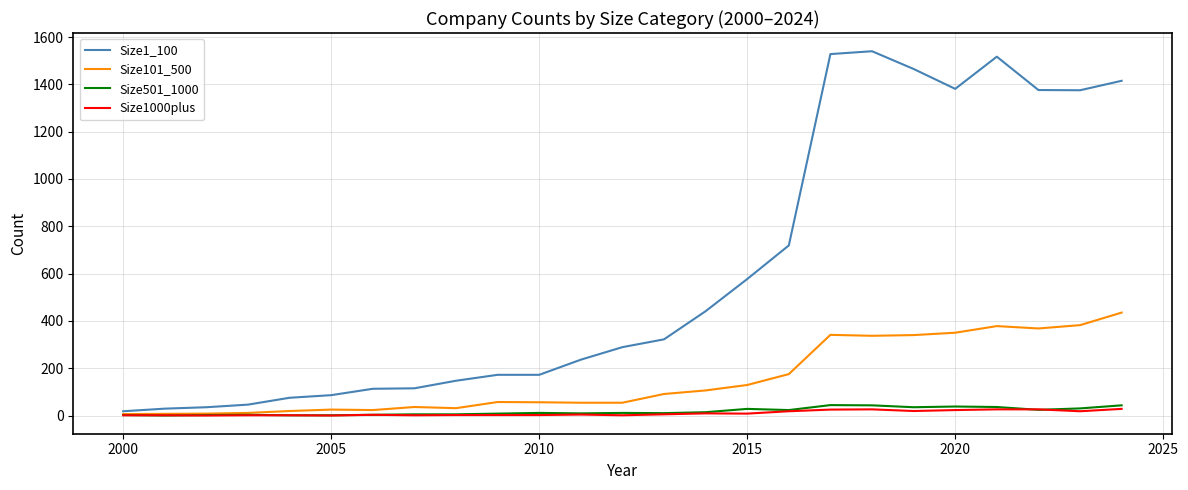

True or false: Size1000plus and Size1_100 intersect in this chart.

False